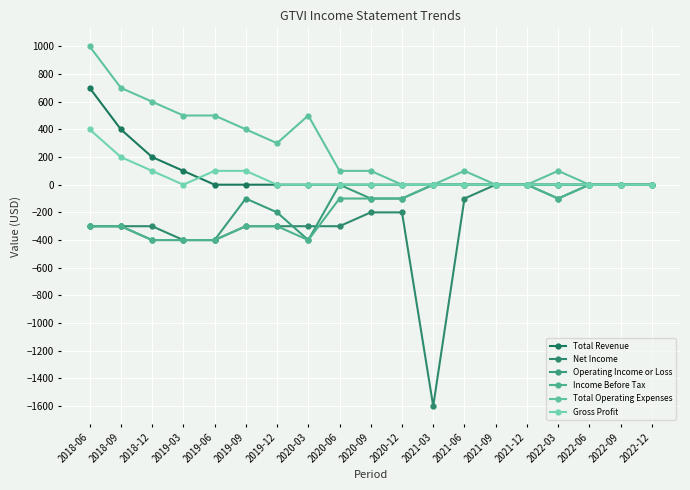

At how many categories does at least one series exceed 952?

1